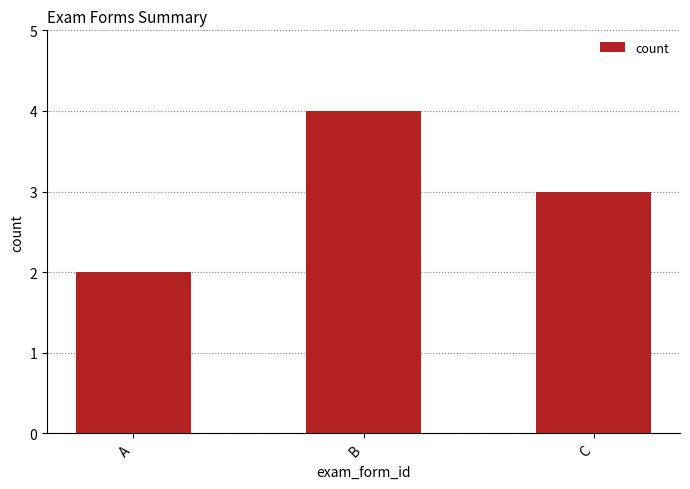

At which label does the data first exceed 3?

B